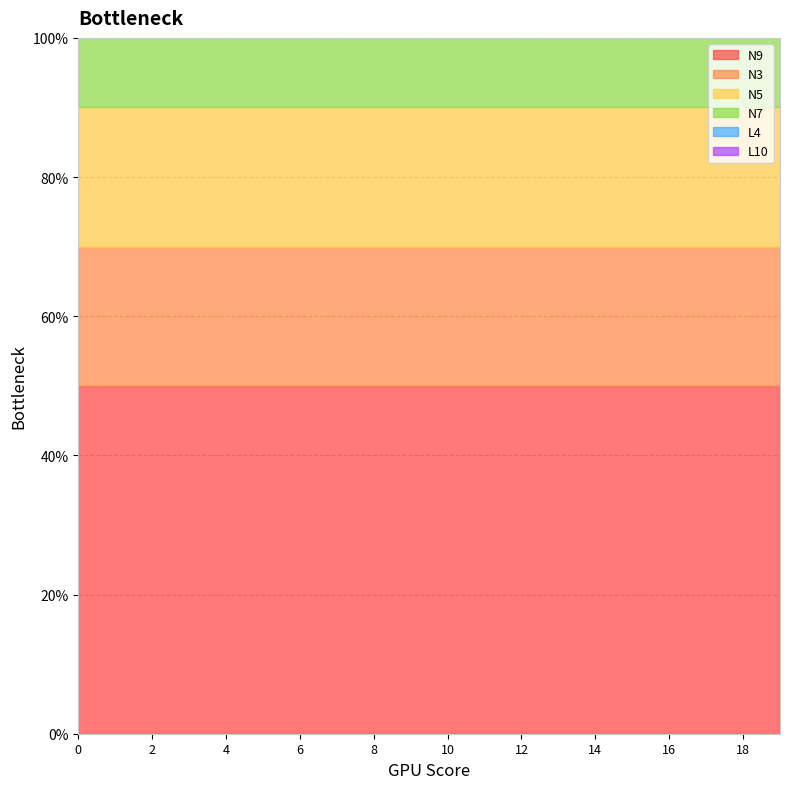

What is the average value of the N5 series?

0.2